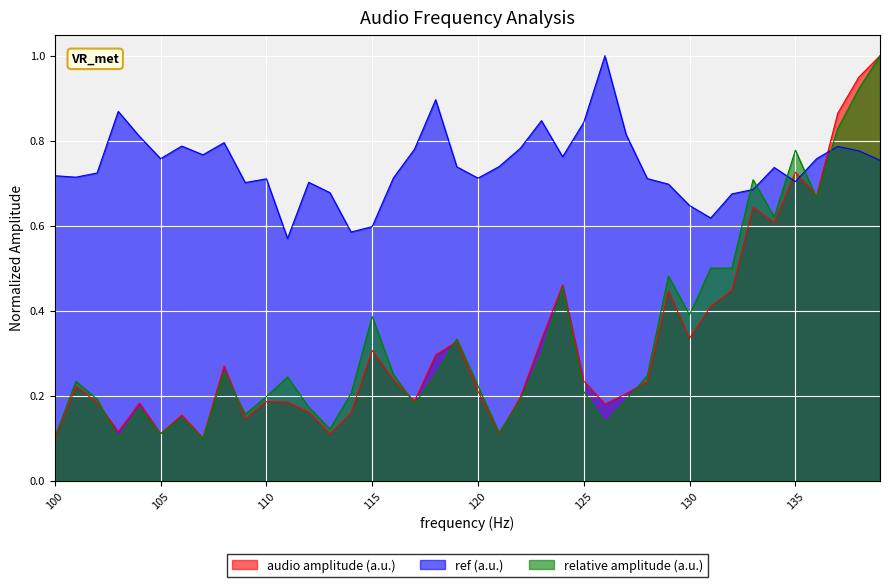

What are all the series names shown in the legend?

audio amplitude (a.u.), ref (a.u.), relative amplitude (a.u.)